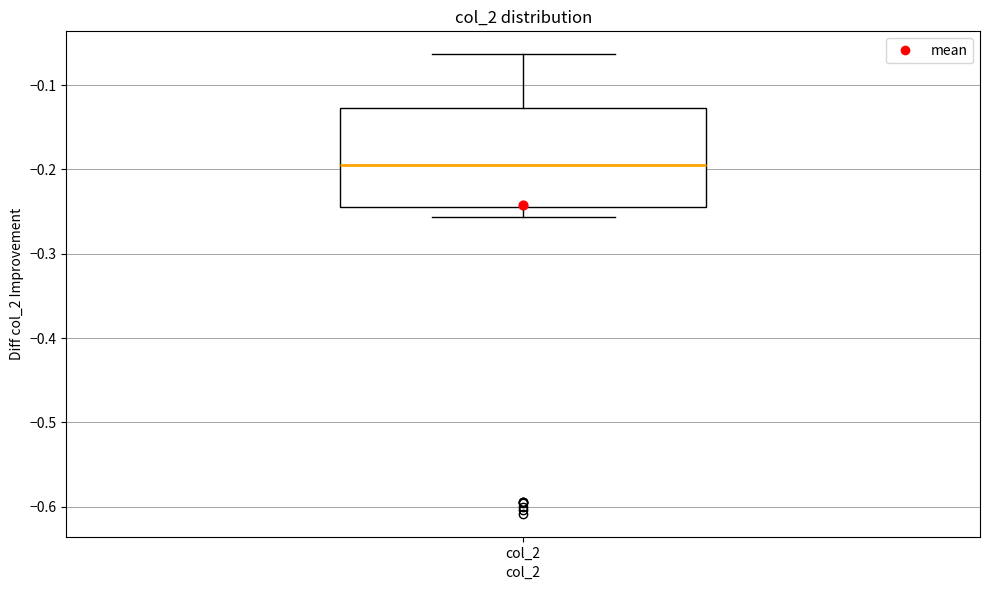

Read this box plot against the y-axis: the position of the median line, the range covered by the box, and the ends of both whiskers. The values are not printed on the chart, so give them approximately, as read against the axis.

median -0.20, box -0.24 to -0.13, whiskers -0.26 to -0.06